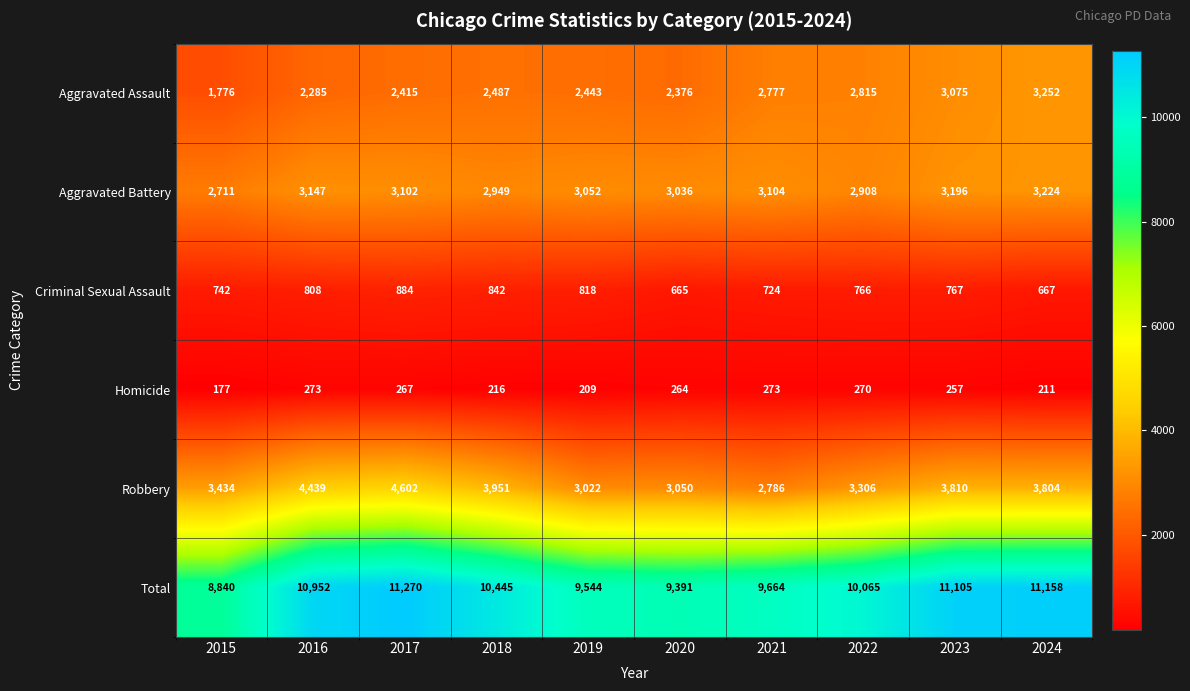

Count the number of data series in this chart.

6